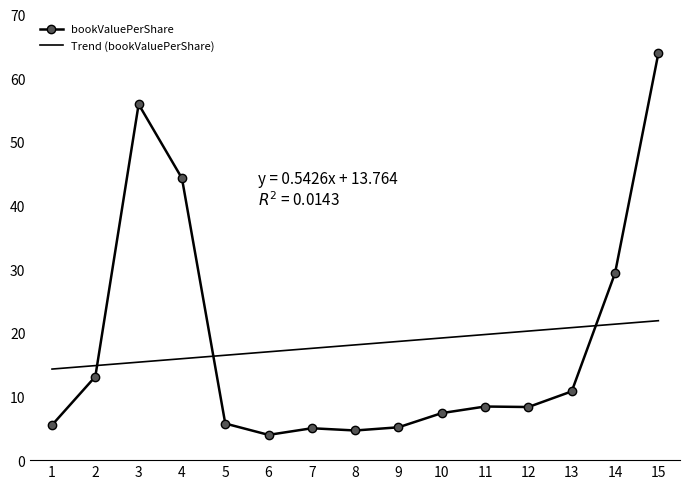

What is the value of the bookValuePerShare point at the 11th from the left?

8.4